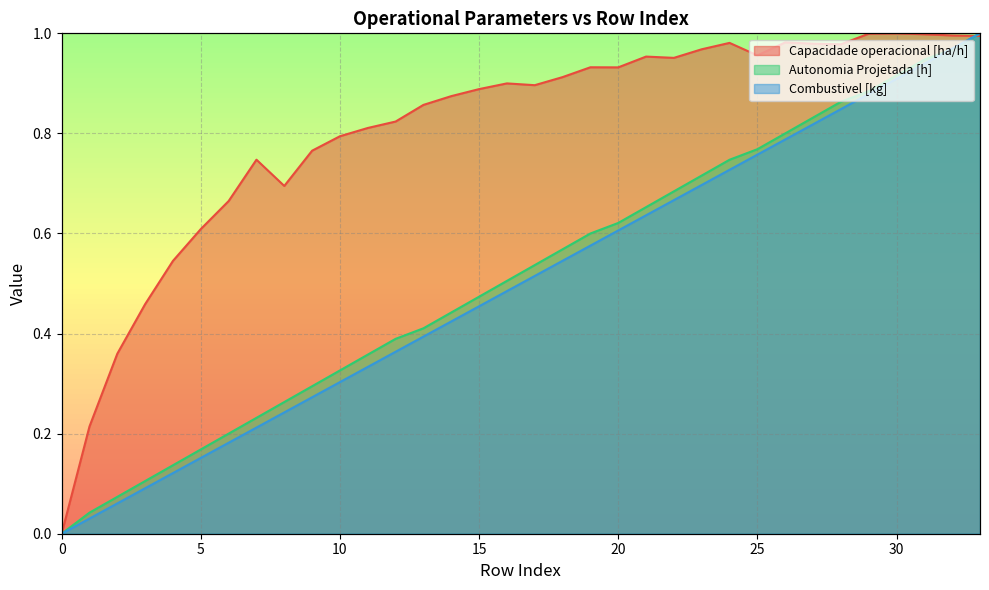

Reading right to left, extract all data points from this chart.

Capacidade operacional [ha/h]: 33=1.0	32=1.0	31=1.0	30=1.0	29=1.0	28=1.0	27=1.0	26=1.0	25=1.0	24=1.0	23=1.0	22=1.0	21=1.0	20=0.9	19=0.9	18=0.9	17=0.9	16=0.9	15=0.9	14=0.9	13=0.9	12=0.8	11=0.8	10=0.8	9=0.8	8=0.7	7=0.7	6=0.7	5=0.6	4=0.5	3=0.5	2=0.4	1=0.2	0=0.0
Autonomia Projetada [h]: 33=1.0	32=1.0	31=0.9	30=0.9	29=0.9	28=0.9	27=0.8	26=0.8	25=0.8	24=0.7	23=0.7	22=0.7	21=0.7	20=0.6	19=0.6	18=0.6	17=0.5	16=0.5	15=0.5	14=0.4	13=0.4	12=0.4	11=0.4	10=0.3	9=0.3	8=0.3	7=0.2	6=0.2	5=0.2	4=0.1	3=0.1	2=0.1	1=0.0	0=0.0
Combustivel [kg]: 33=1.0	32=1.0	31=0.9	30=0.9	29=0.9	28=0.8	27=0.8	26=0.8	25=0.8	24=0.7	23=0.7	22=0.7	21=0.6	20=0.6	19=0.6	18=0.5	17=0.5	16=0.5	15=0.5	14=0.4	13=0.4	12=0.4	11=0.3	10=0.3	9=0.3	8=0.2	7=0.2	6=0.2	5=0.2	4=0.1	3=0.1	2=0.1	1=0.0	0=0.0